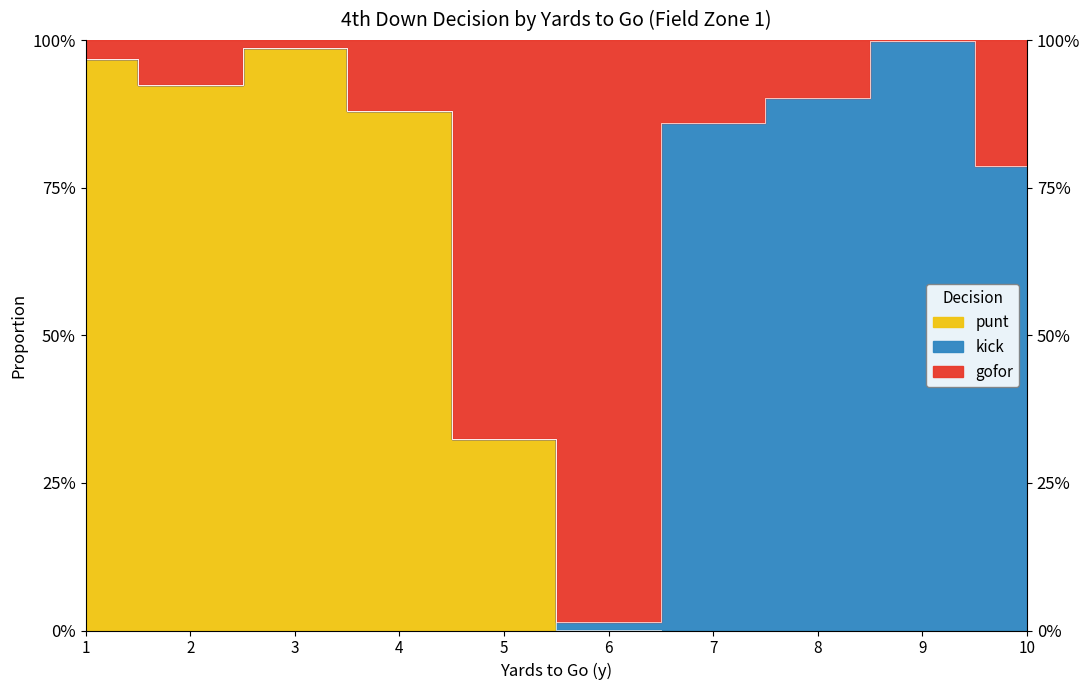

What is the difference between the punt values at 3 and 10?

1.0